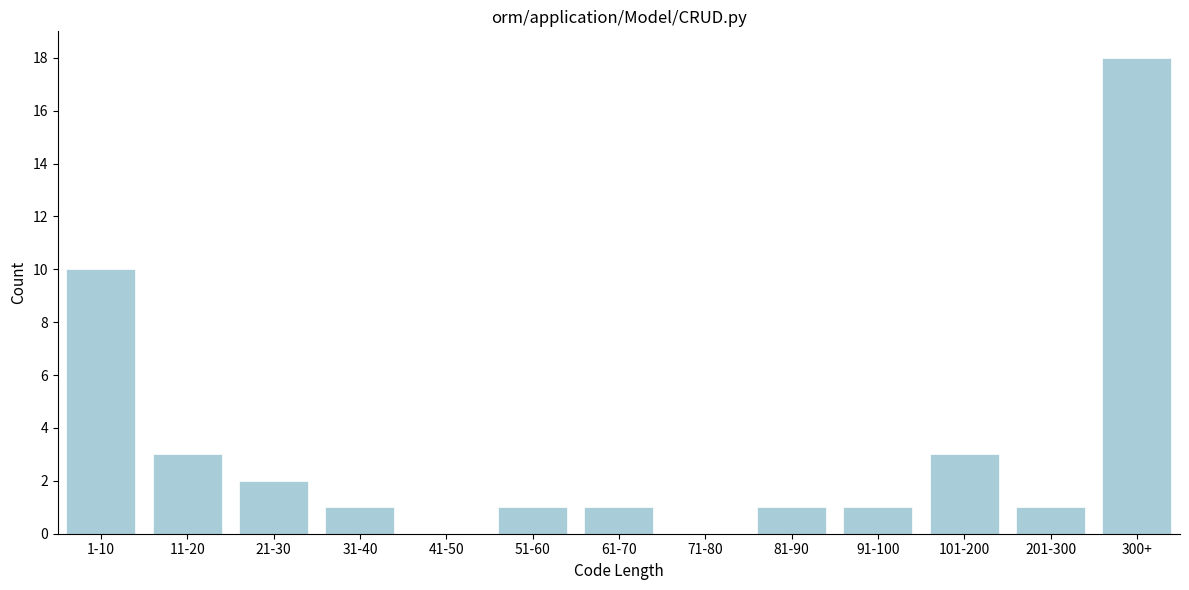

Reading right to left, list all the values displayed in this chart.

300+=18	201-300=1	101-200=3	91-100=1	81-90=1	71-80=0	61-70=1	51-60=1	41-50=0	31-40=1	21-30=2	11-20=3	1-10=10